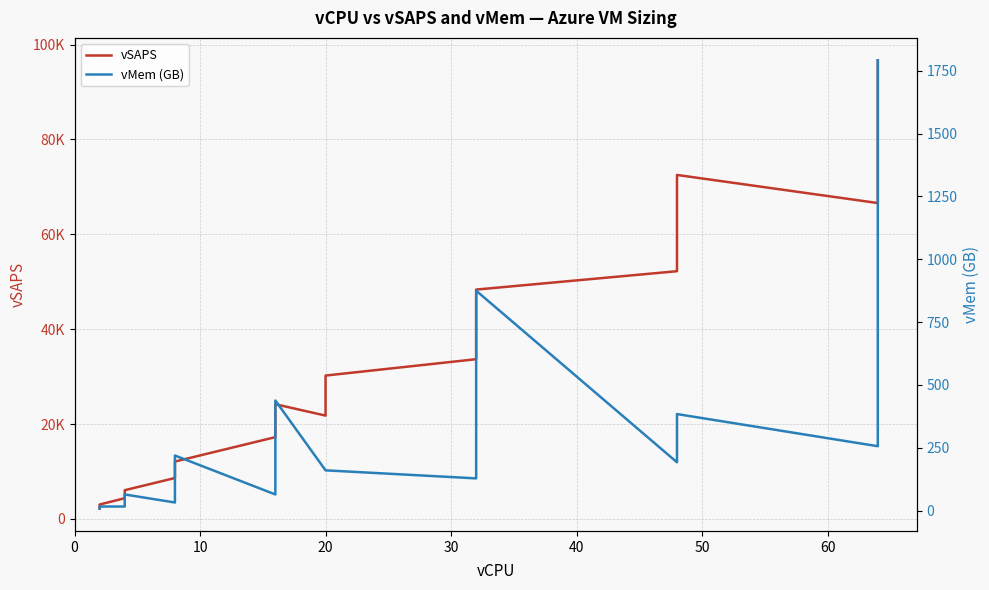

What is the maximum value for vMem (GB)?

1792